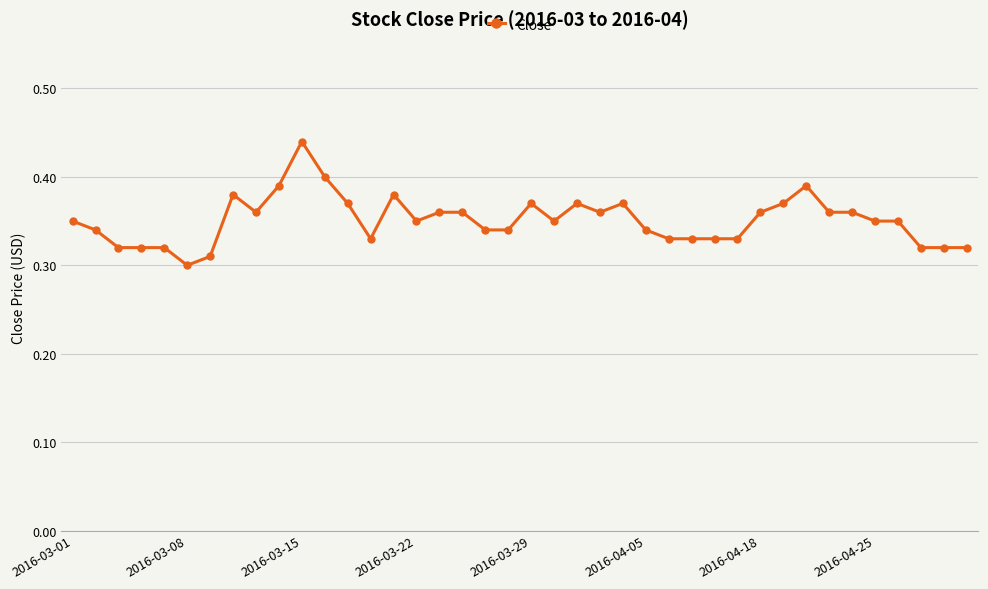

True or false: the data has more than 0 interior local peaks.

True